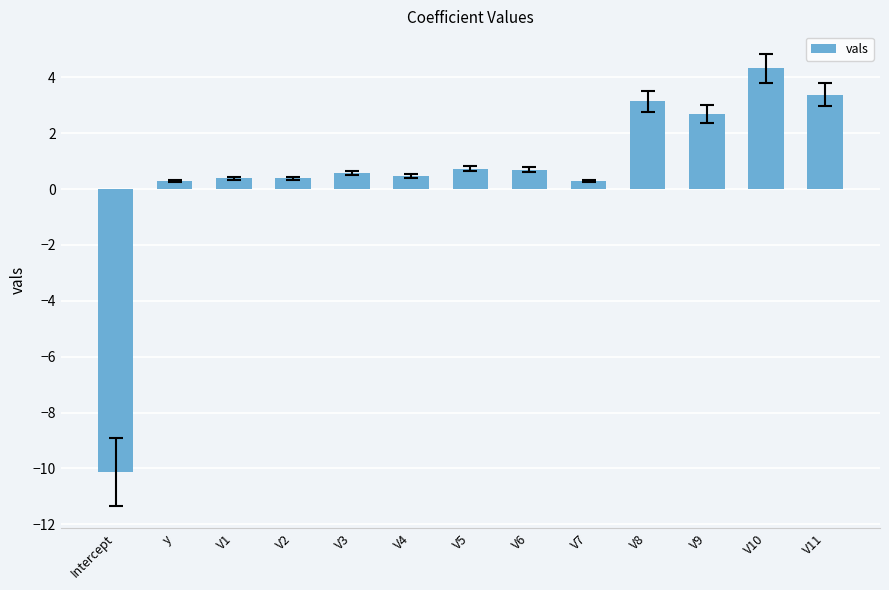

Which label corresponds to the smallest value in the chart?

Intercept